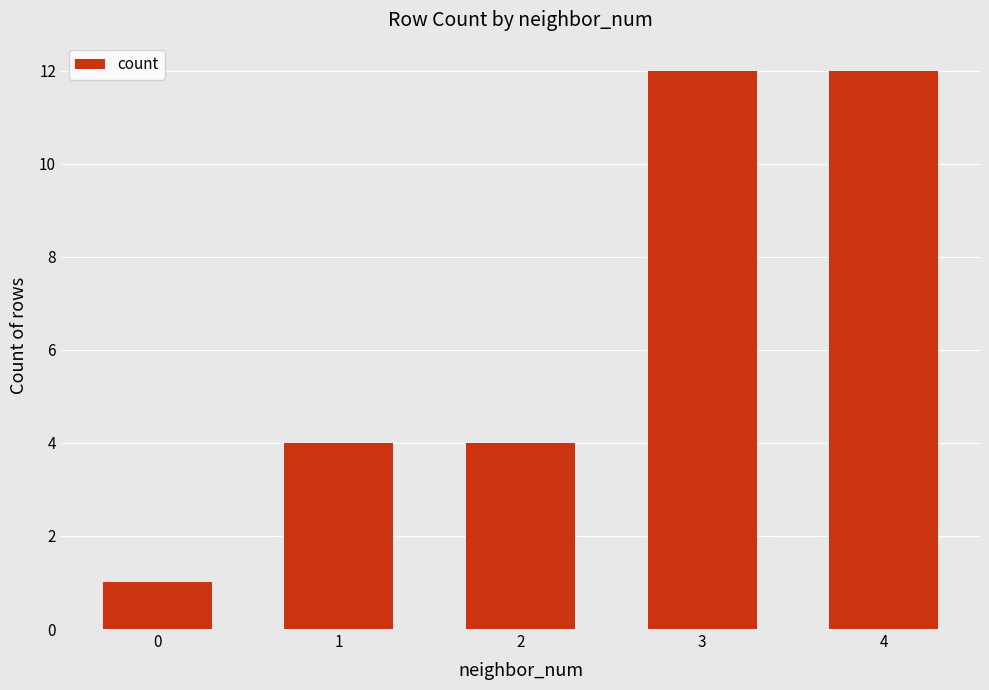

Count the number of categories in the chart.

5